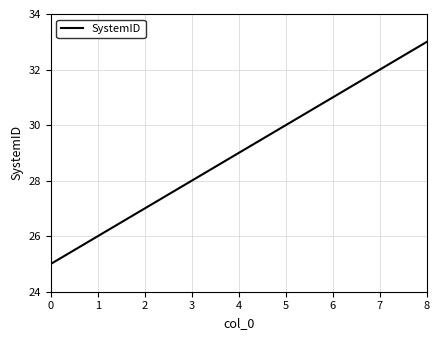

The value at 3 is 28. True or false?

True